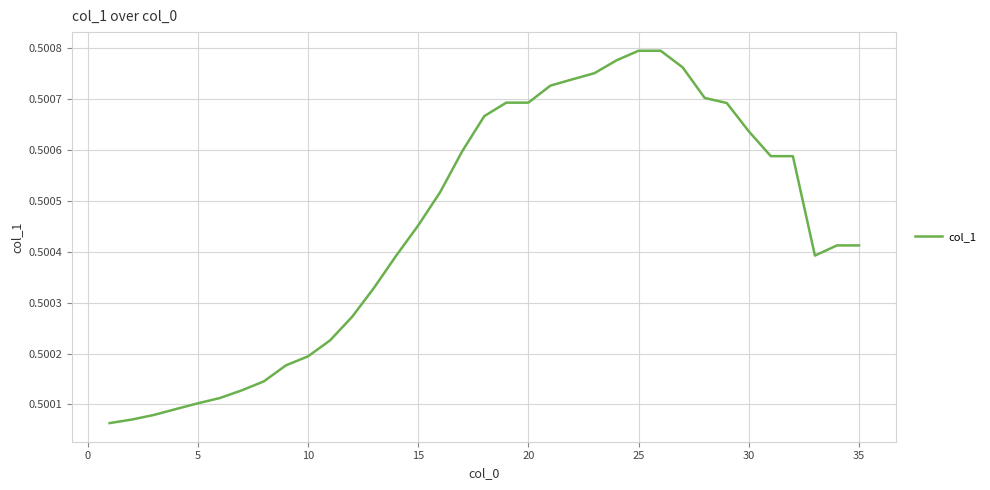

How many lines are shown in the chart?

1